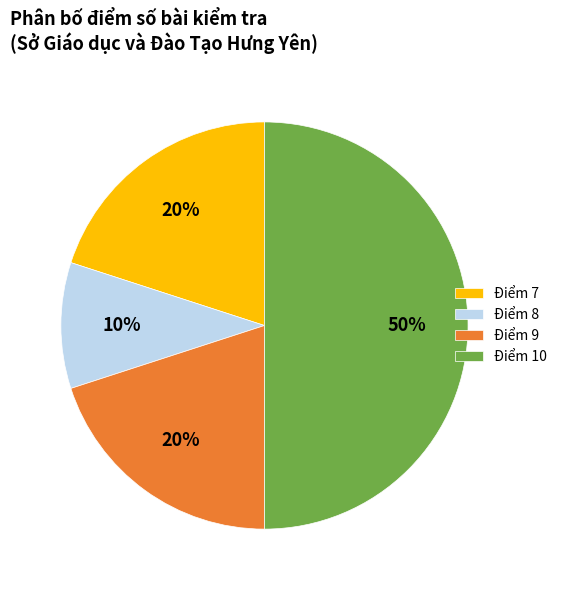

Is the sum of Điểm 10 and Điểm 8 greater than half?

Yes